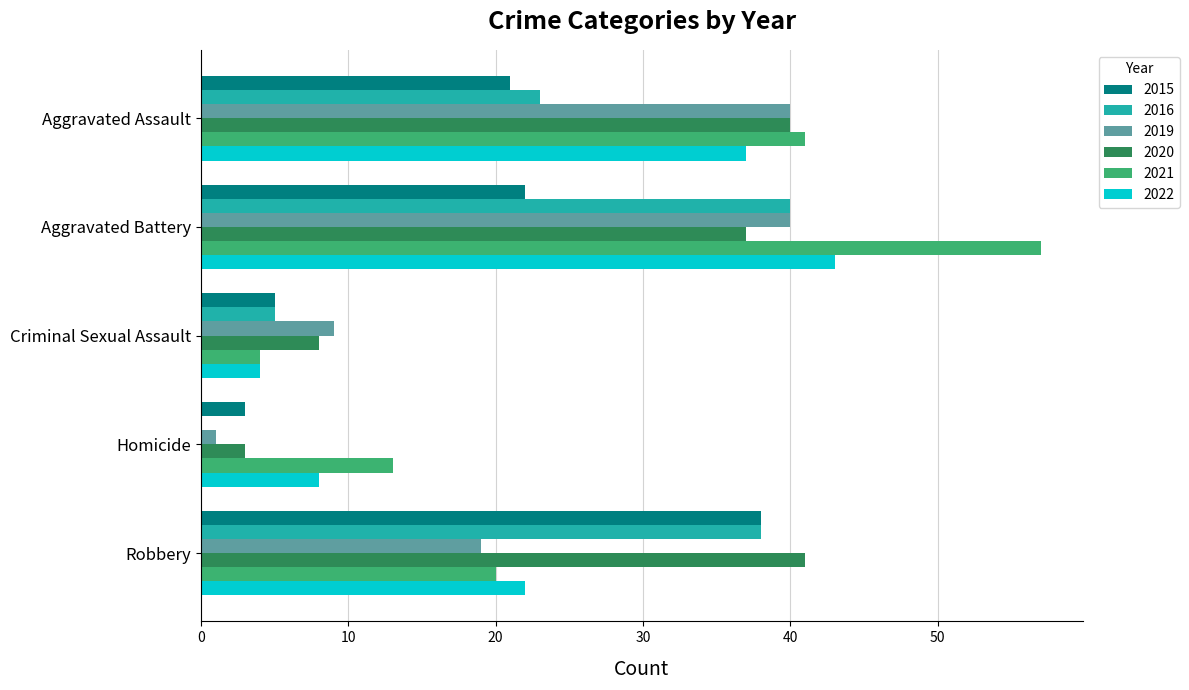

What is the highest value of the 2015 series?

38